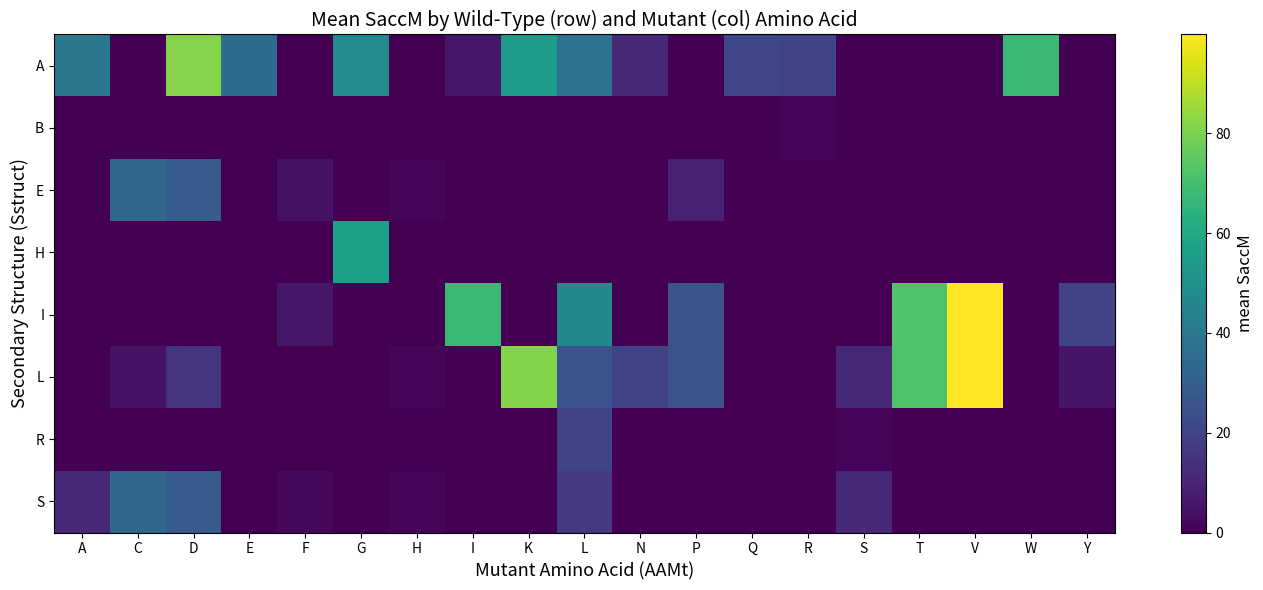

At which category is the sum across all series the highest?

V